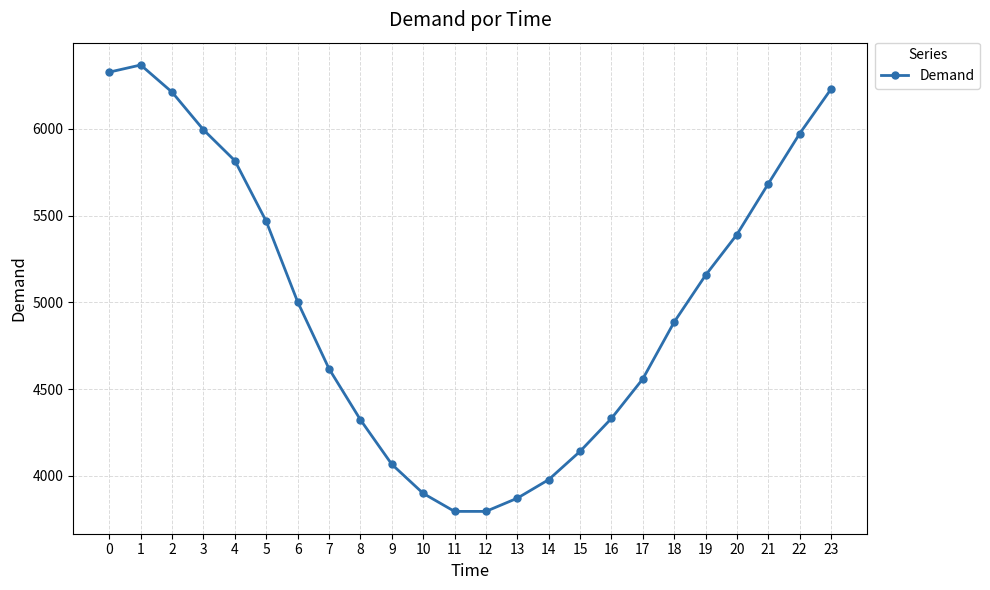

Count the number of categories in the chart.

24